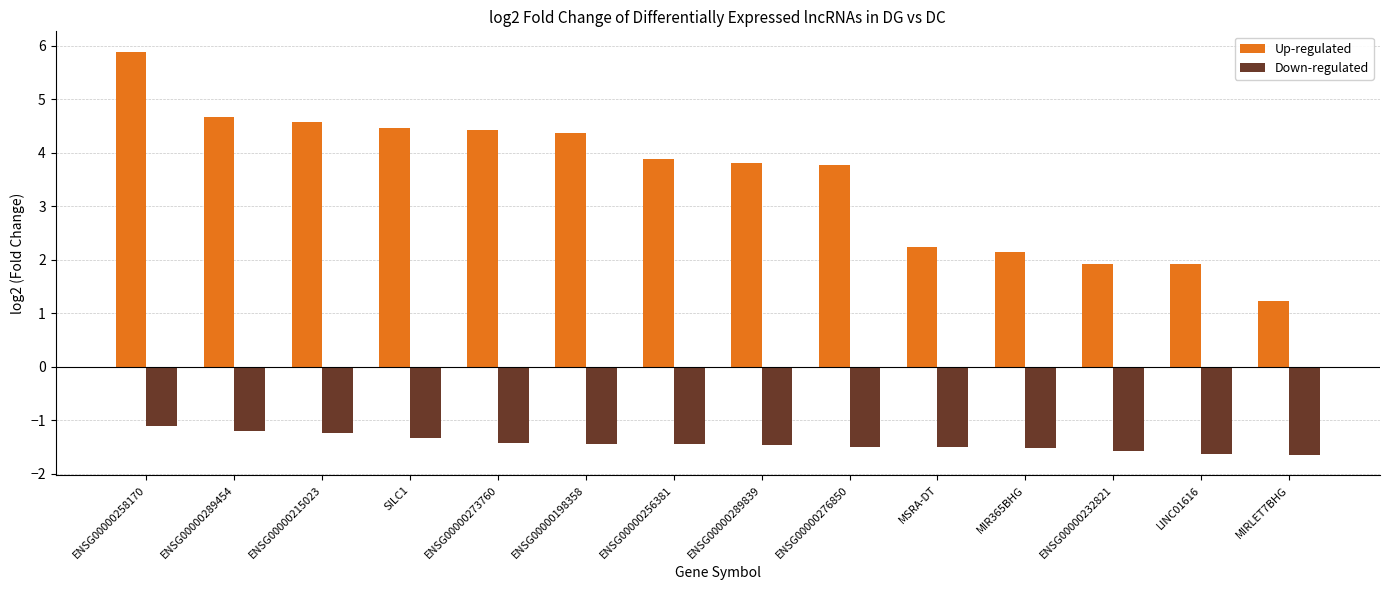

What is the total value across all series at MSRA-DT?

0.7